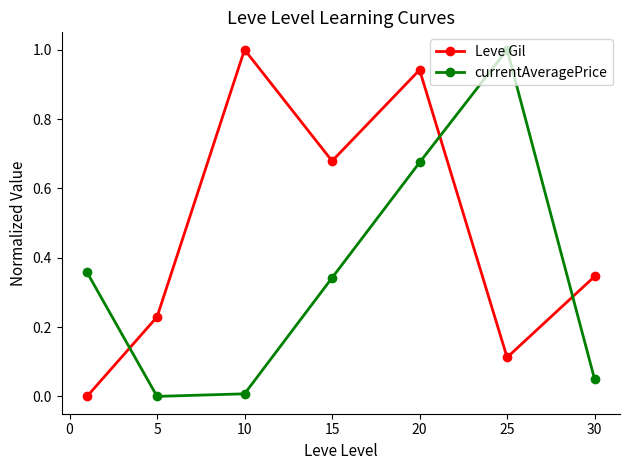

Count the number of data series in this chart.

2